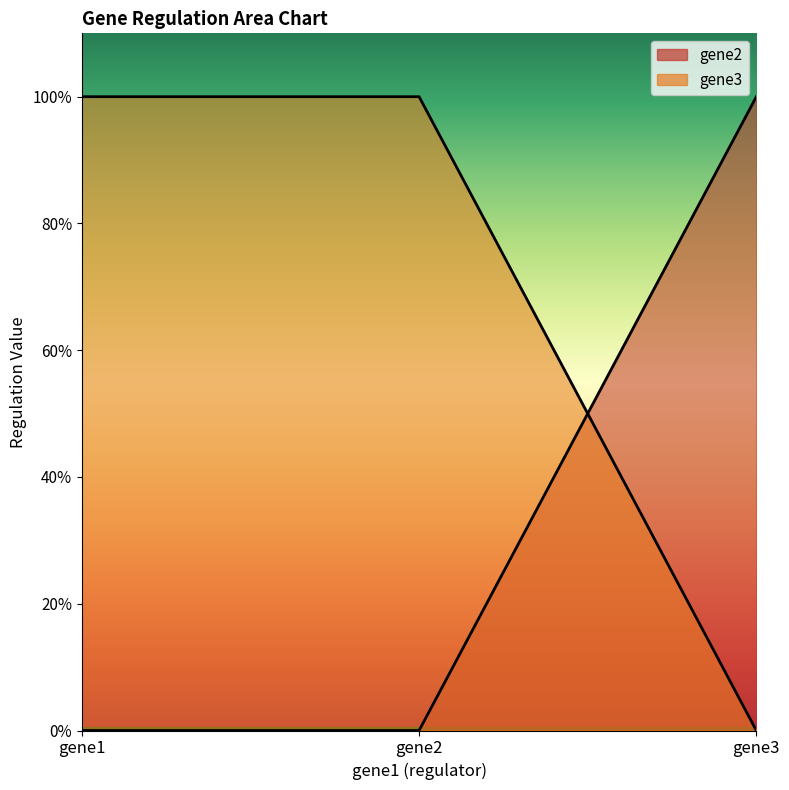

True or false: gene3 has a value of 1 at gene2.

True